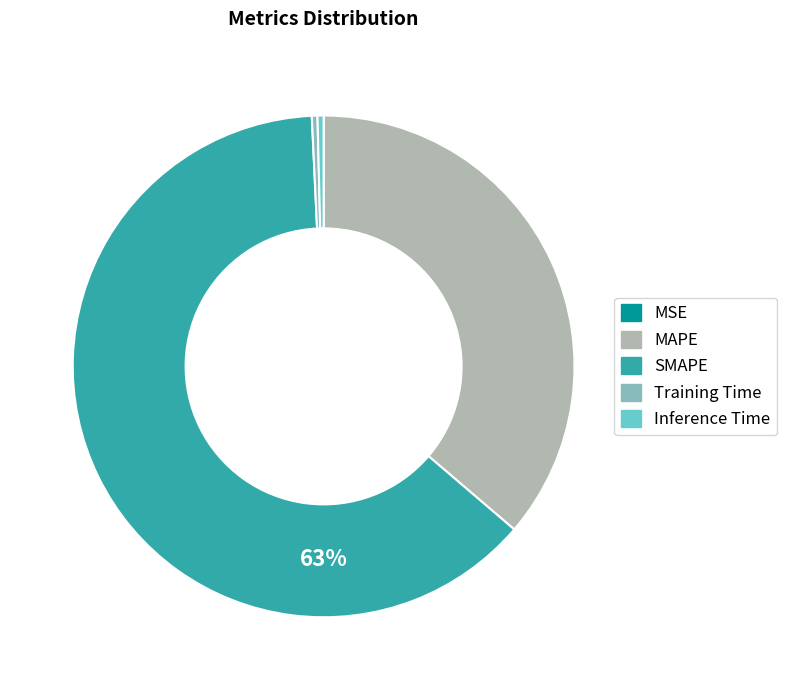

True or false: Training Time accounts for 0% of the total.

True